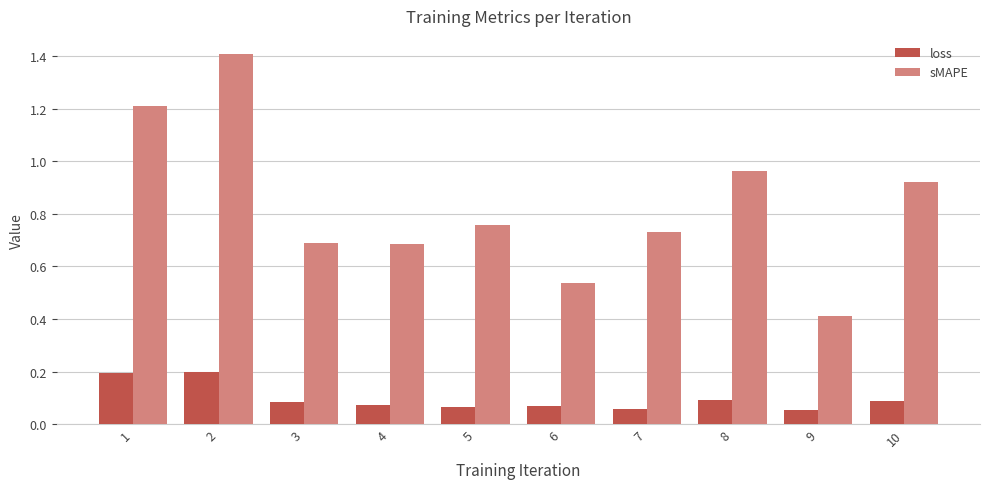

What is the maximum value shown in the chart?

1.4